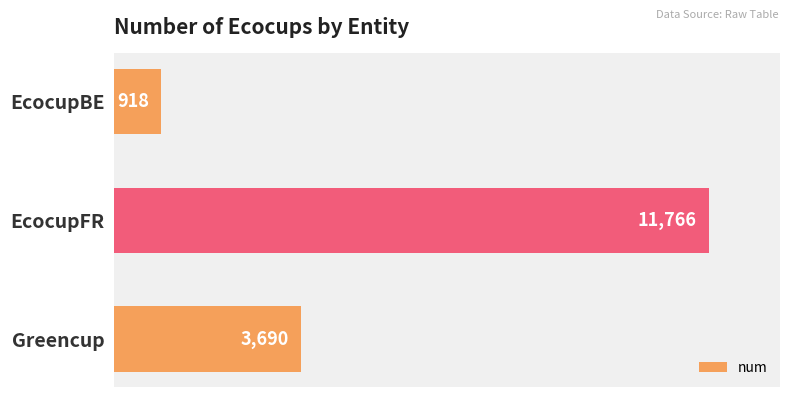

What is the approximate value at EcocupFR?

11766